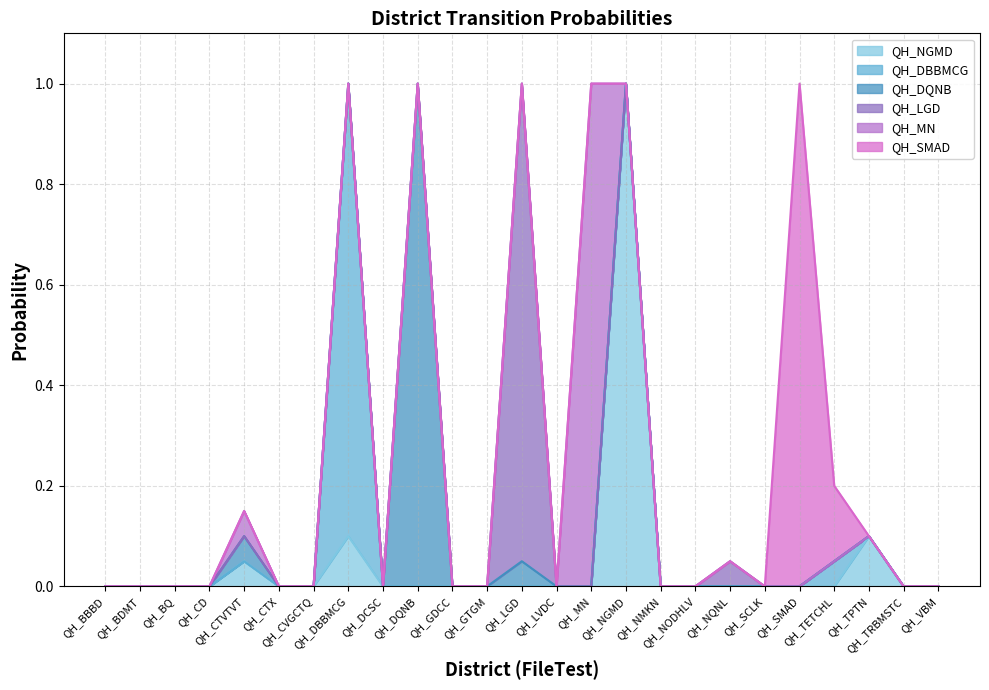

Is it true that QH_SMAD equals 0.0 at QH_NQNL?

True